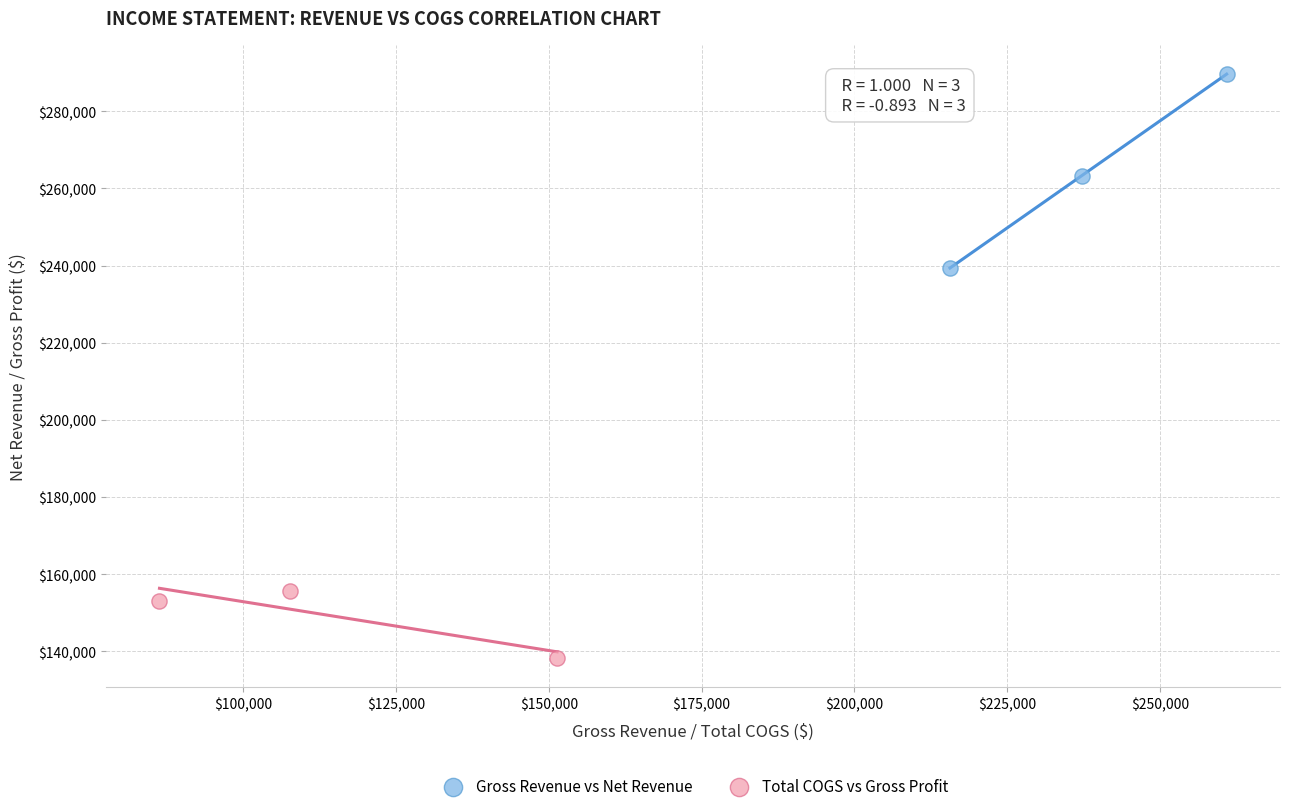

Which series reaches the minimum Y coordinate?

Total COGS vs Gross Profit